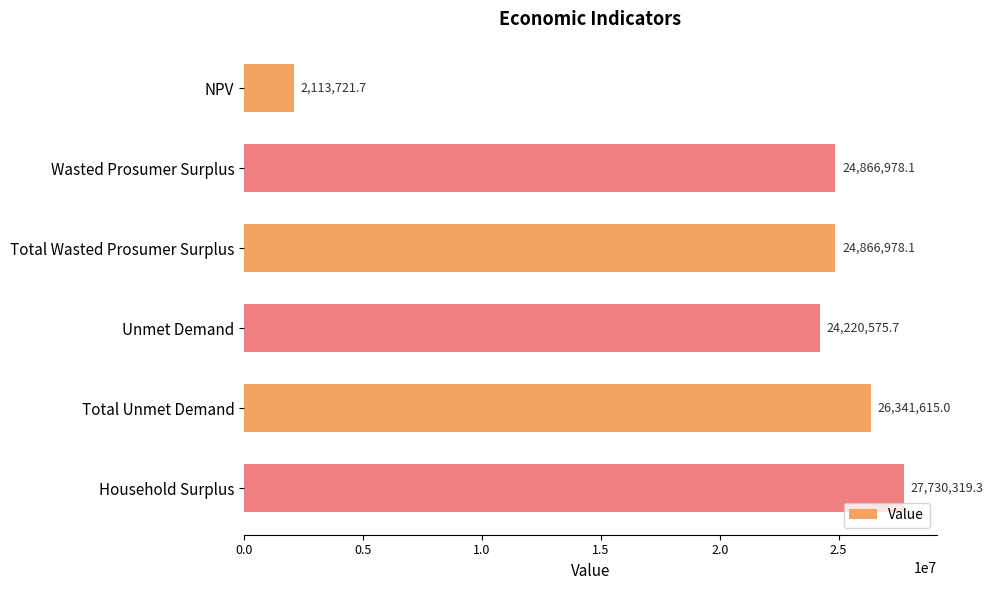

Is it true that the value at NPV is 2113721.7?

True